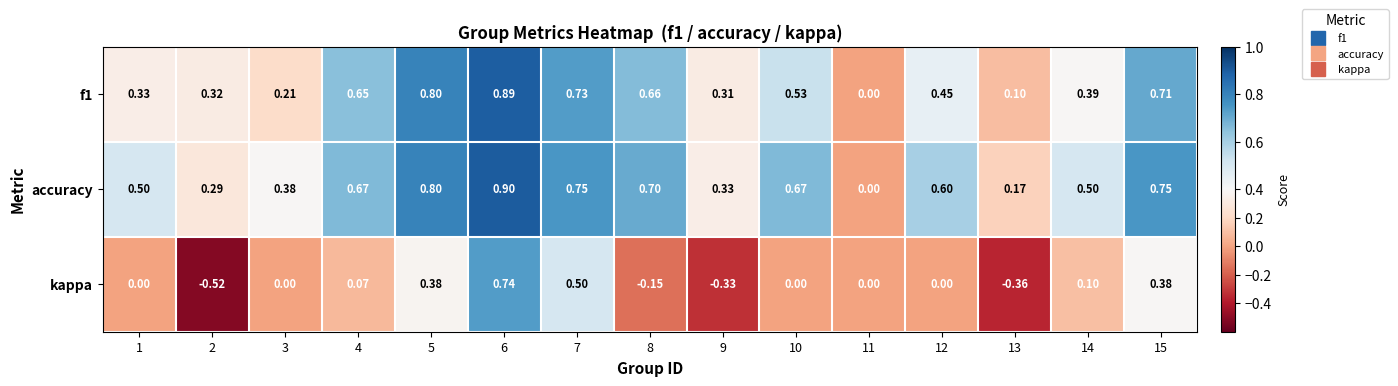

Which series has the widest spread of values?

kappa